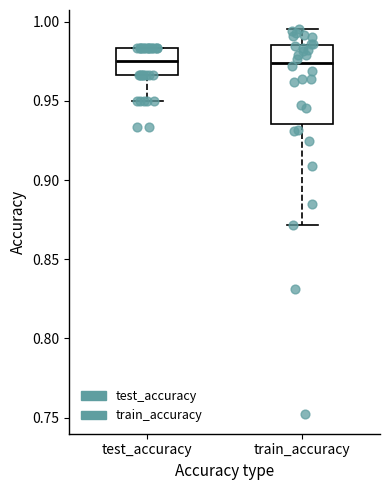

Reading left to right, read every box against the y-axis: the position of its median line, the range the box covers, and the ends of its whiskers. The values are not printed on the chart, so give them approximately, as read against the axis.

test_accuracy: median 0.975, box 0.965 to 0.985, whiskers 0.950 to 0.985
train_accuracy: median 0.975, box 0.935 to 0.985, whiskers 0.870 to 0.995